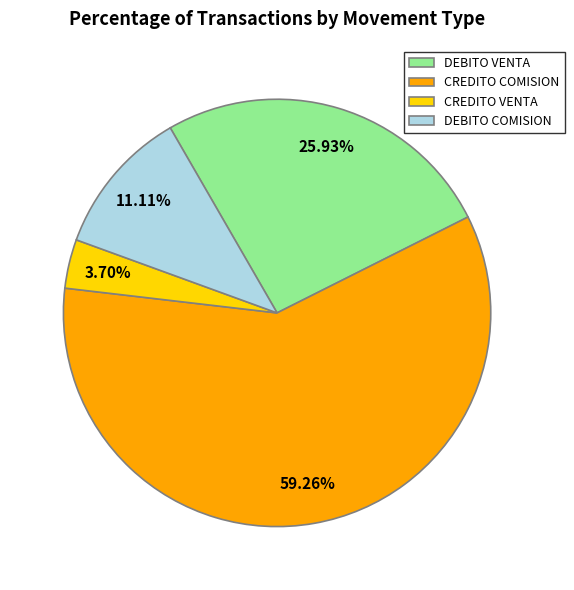

Is it true that DEBITO VENTA is 26% of the pie?

True